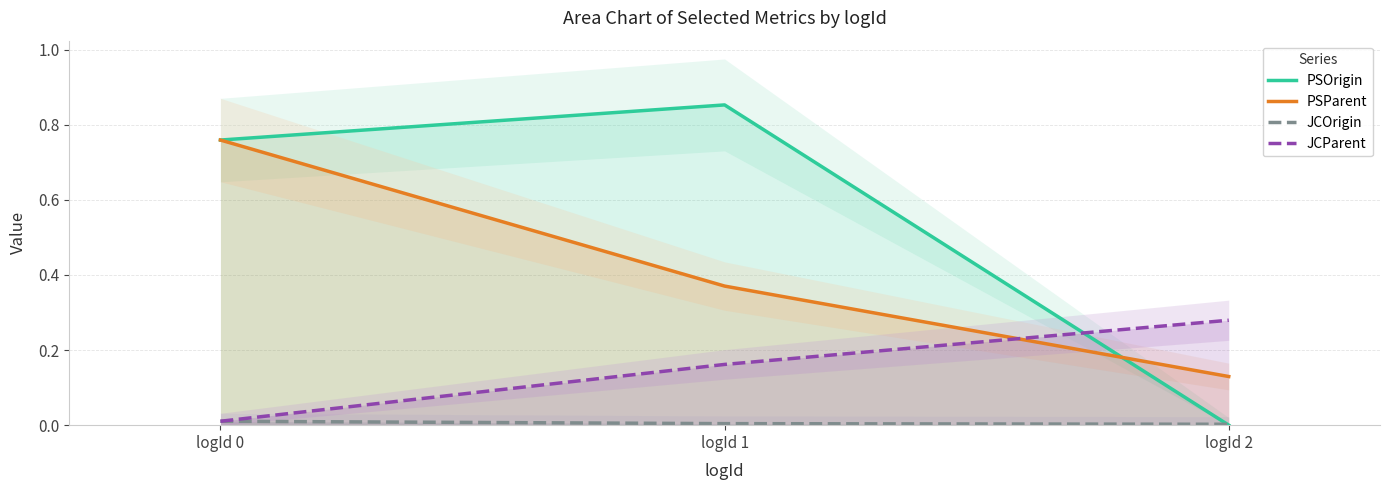

At how many categories does at least one series exceed 0?

3